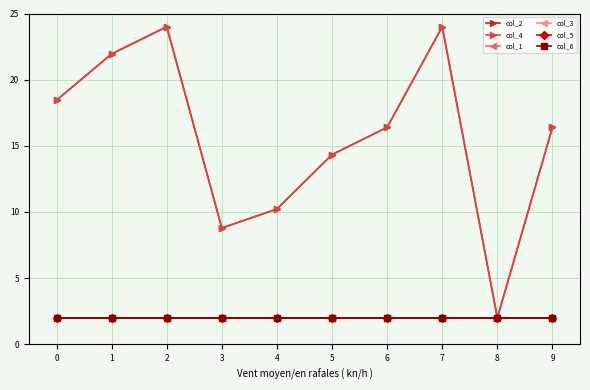

Is it true that col_4 equals 24.0 at 2?

True